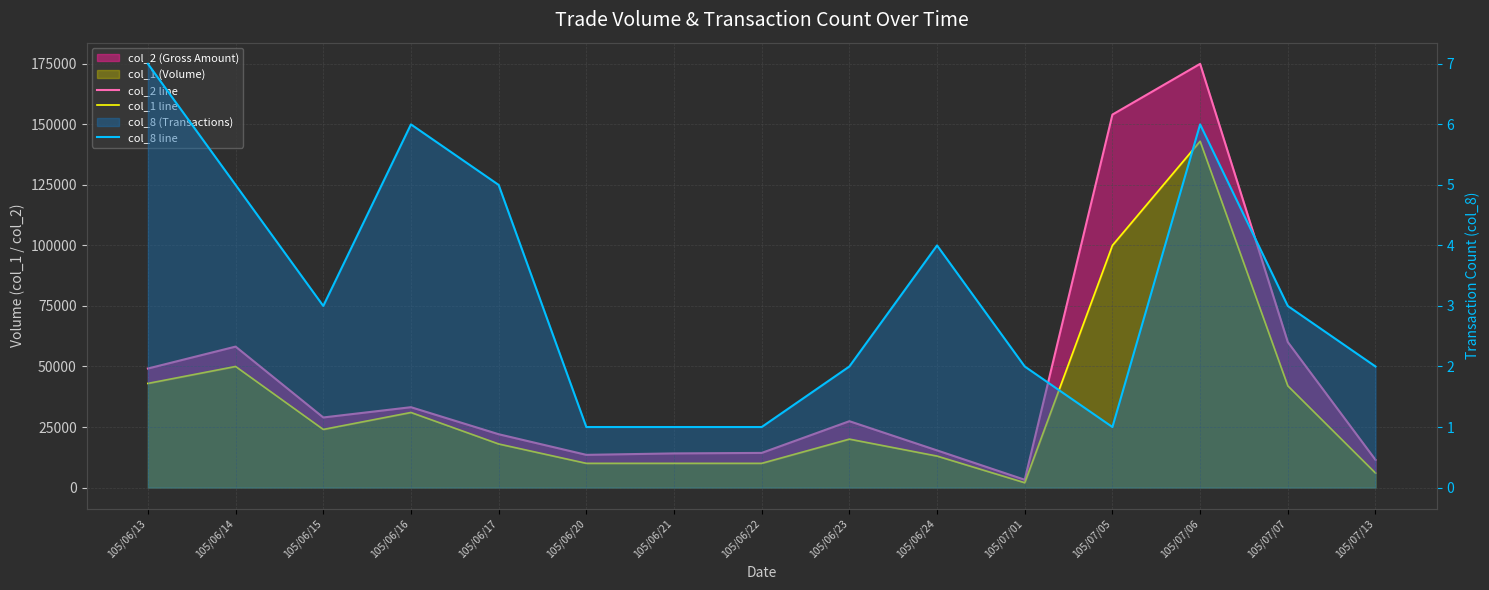

What is the minimum value for col_1 line?

2000